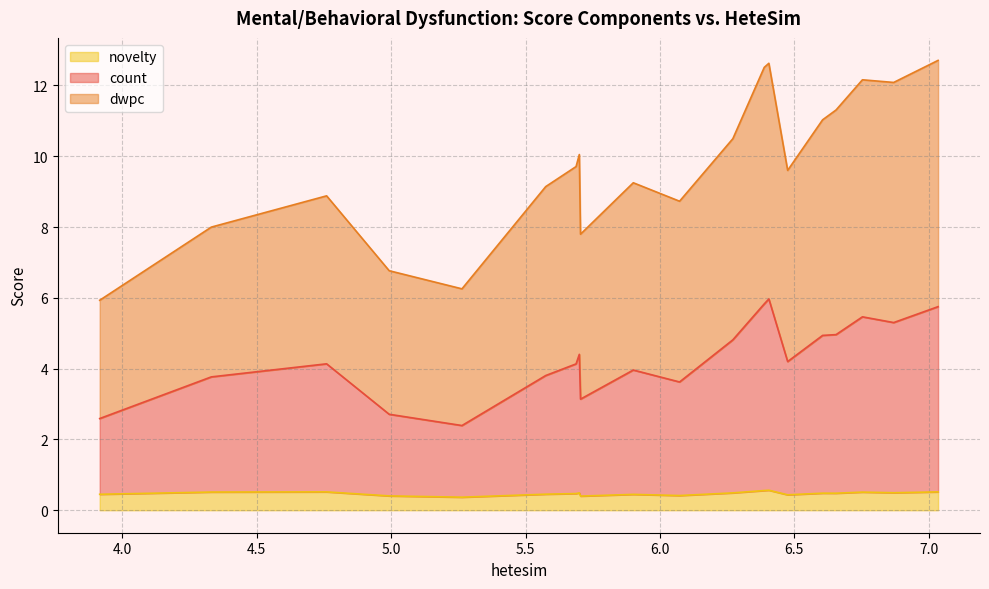

What is the minimum value for novelty?

0.4